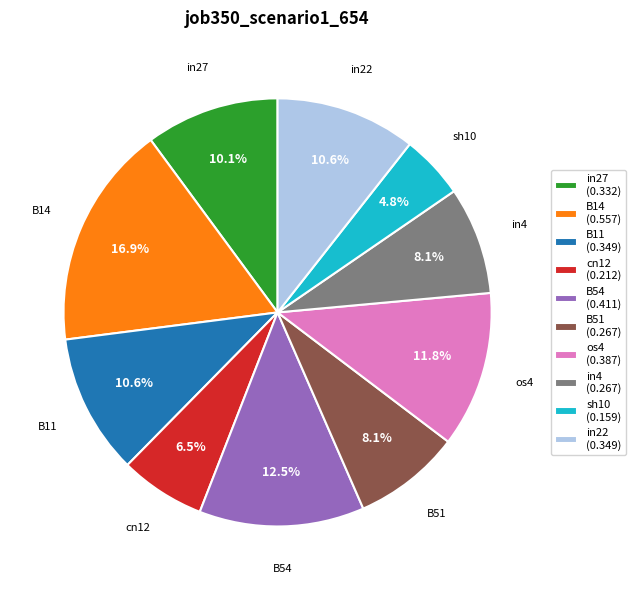

What is the smallest slice in the pie chart?

sh10 (0.159)